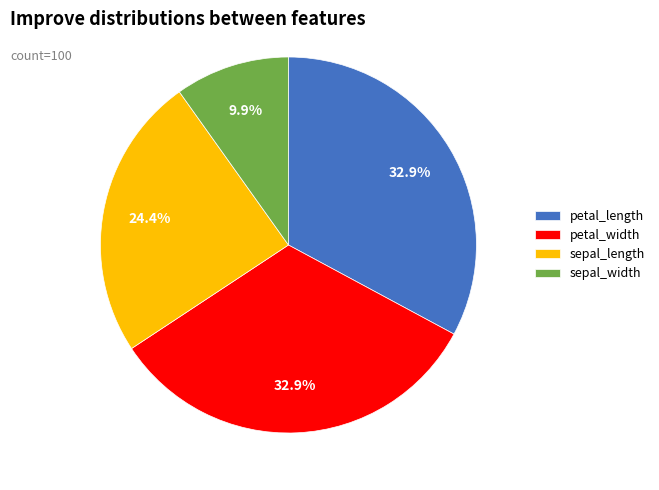

The petal_length slice represents 19% of the pie. True or false?

False